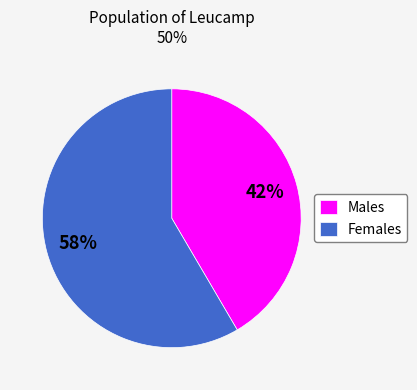

To the nearest percent, what portion does Males represent?

42%